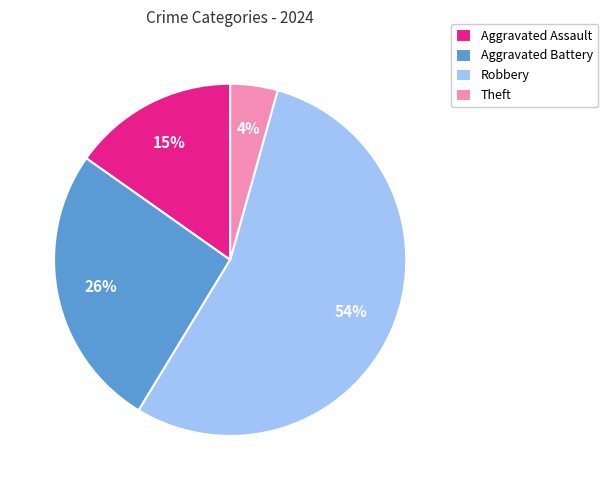

The Aggravated Assault slice represents 15% of the pie. True or false?

True